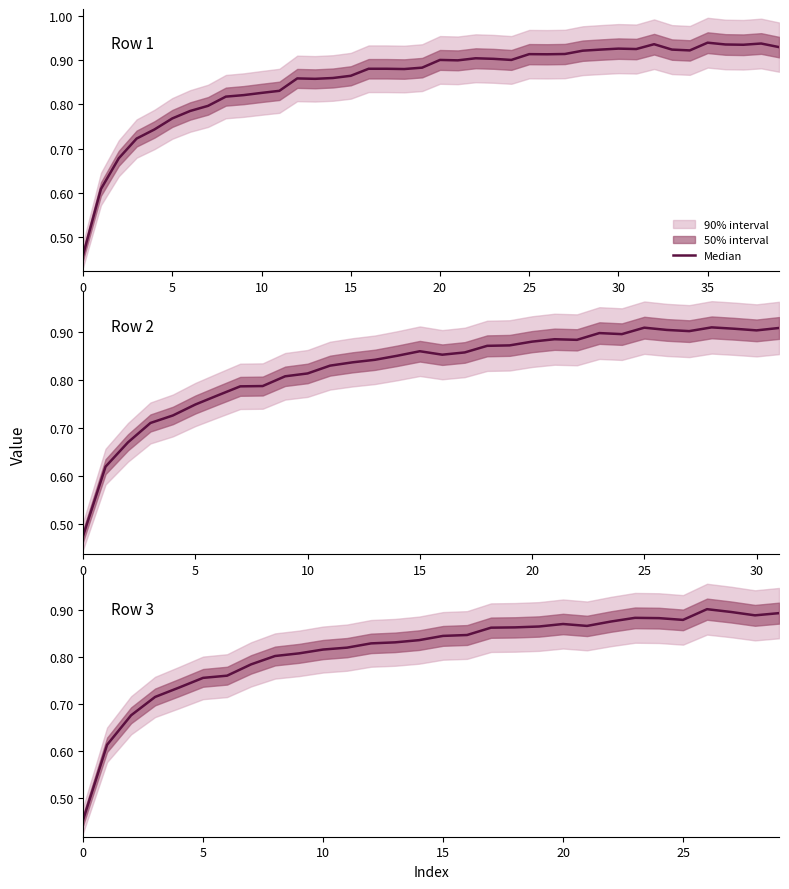

Count the values in the range 0 to 1.

30